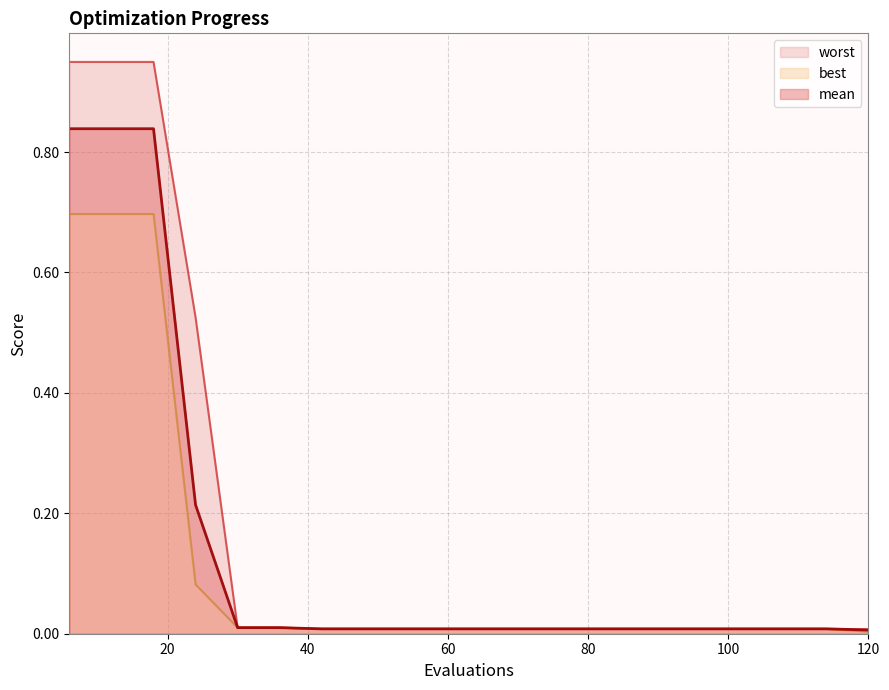

Which series has the largest total across all categories?

worst